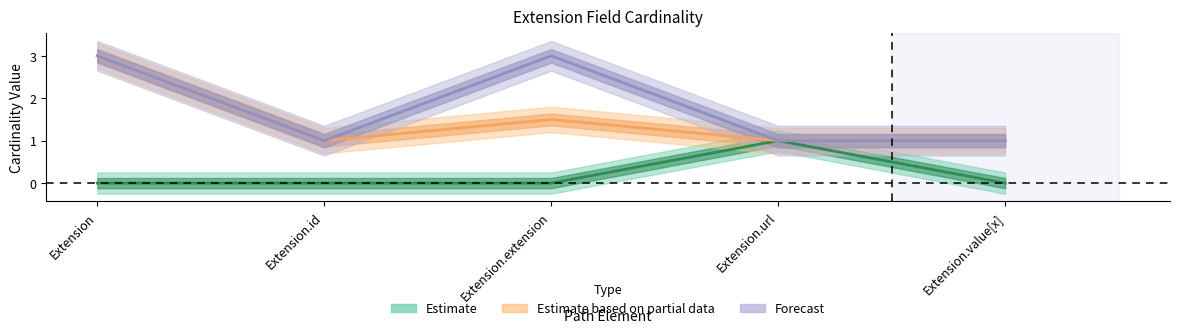

True or false: Min has a value of 1 at Extension.extension.

False